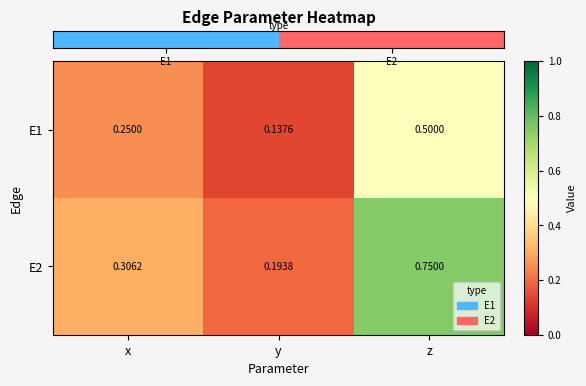

Where is E1 nearest to the value 0?

y